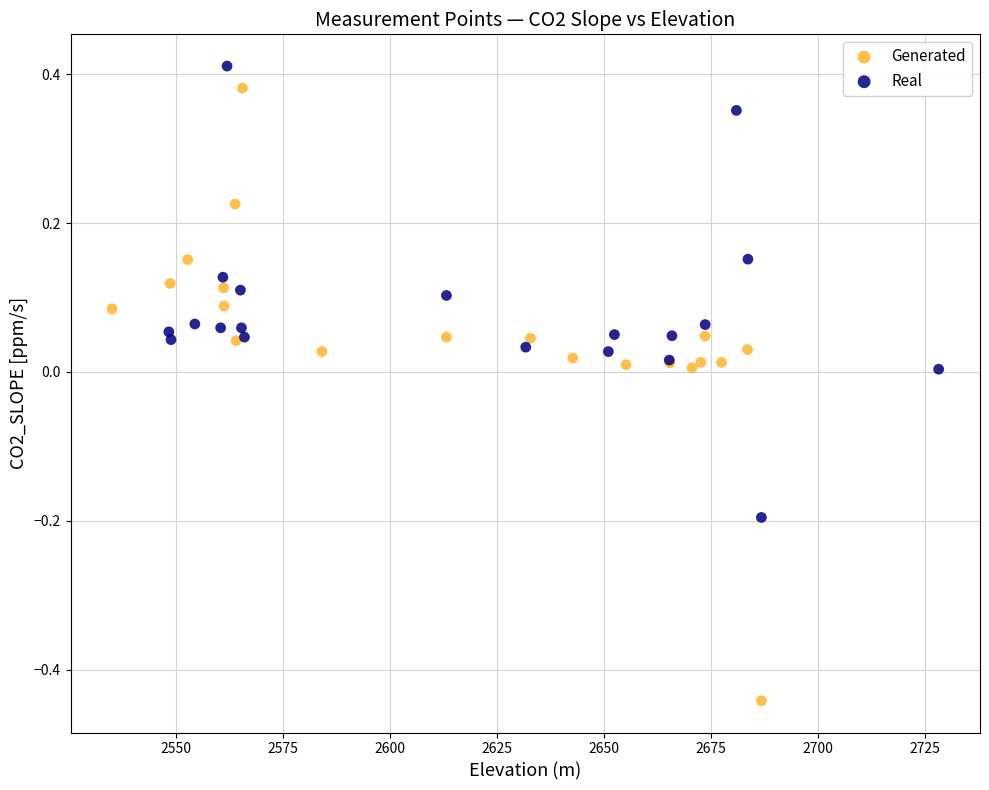

Which series contains the lowest Y value?

Generated